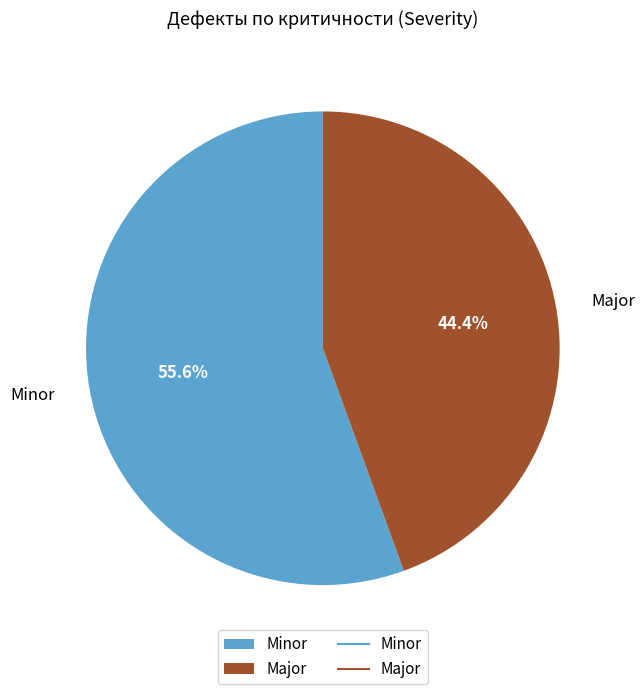

True or false: Minor accounts for 56% of the total.

True